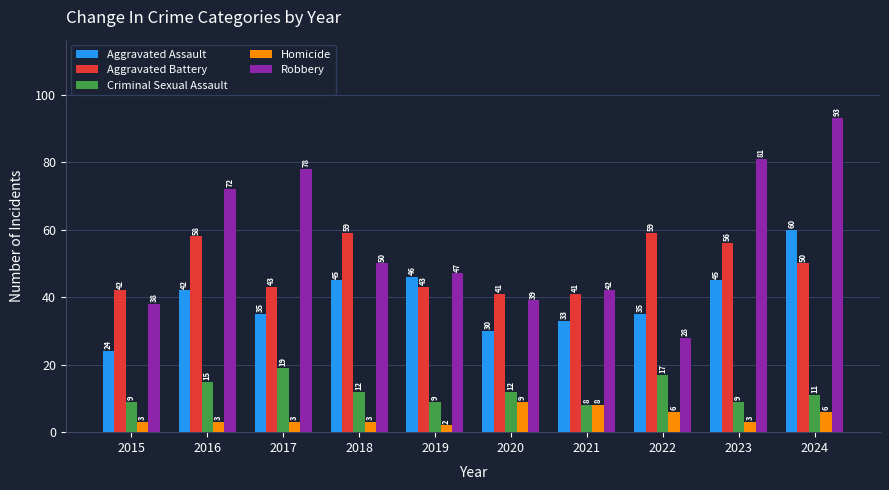

The Robbery series shows 65 at 2018. True or false?

False